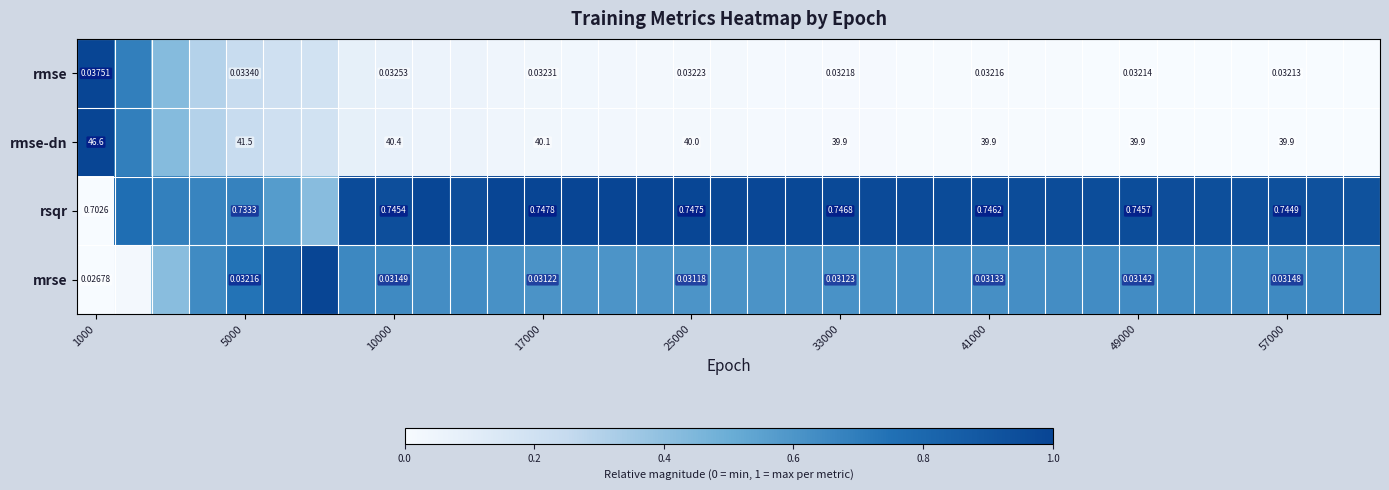

At 1000, list the series in order from largest to smallest.

rmse-dn, rsqr, rmse, mrse